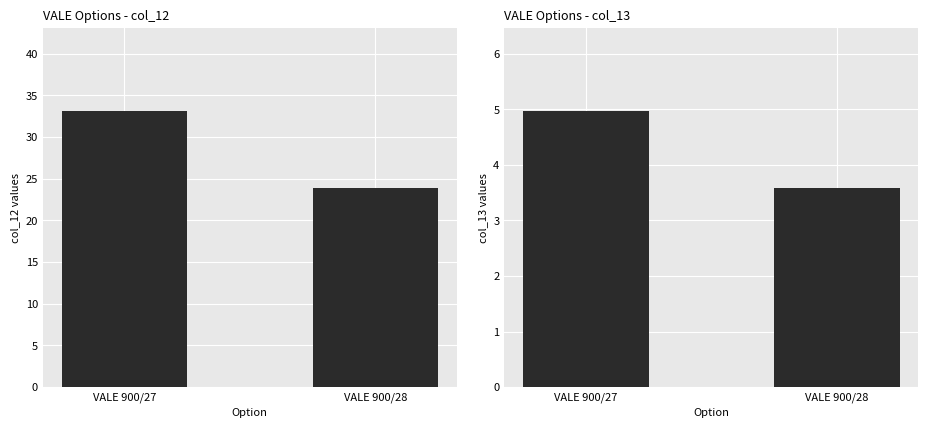

Rank the series by their average value, from lowest to highest.

col_13, col_12